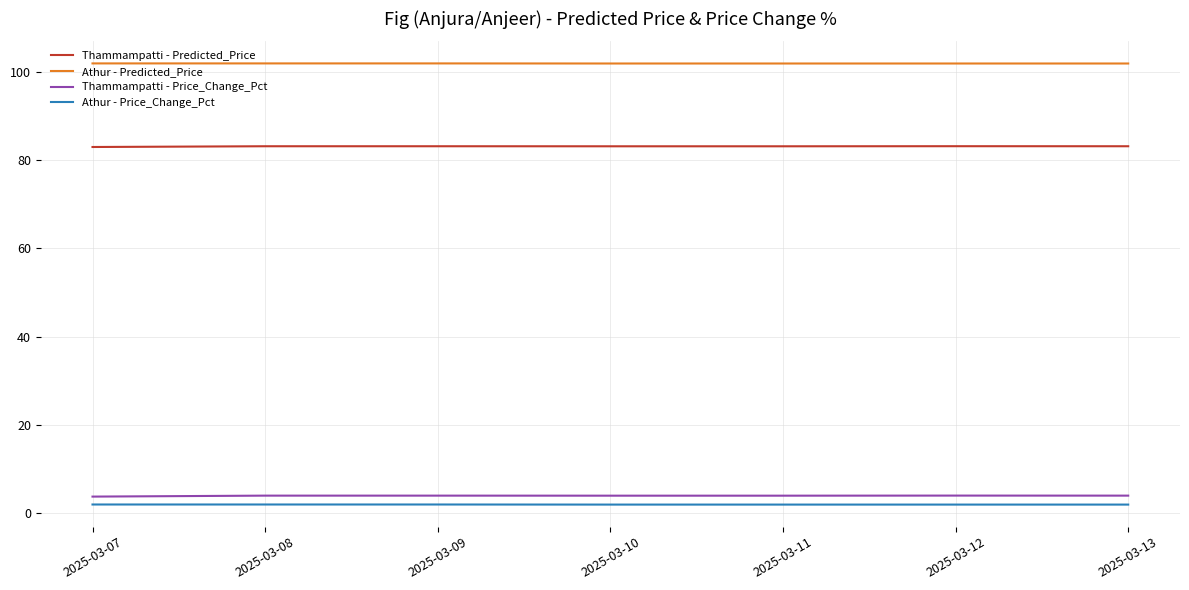

What is the smallest value displayed?

1.9